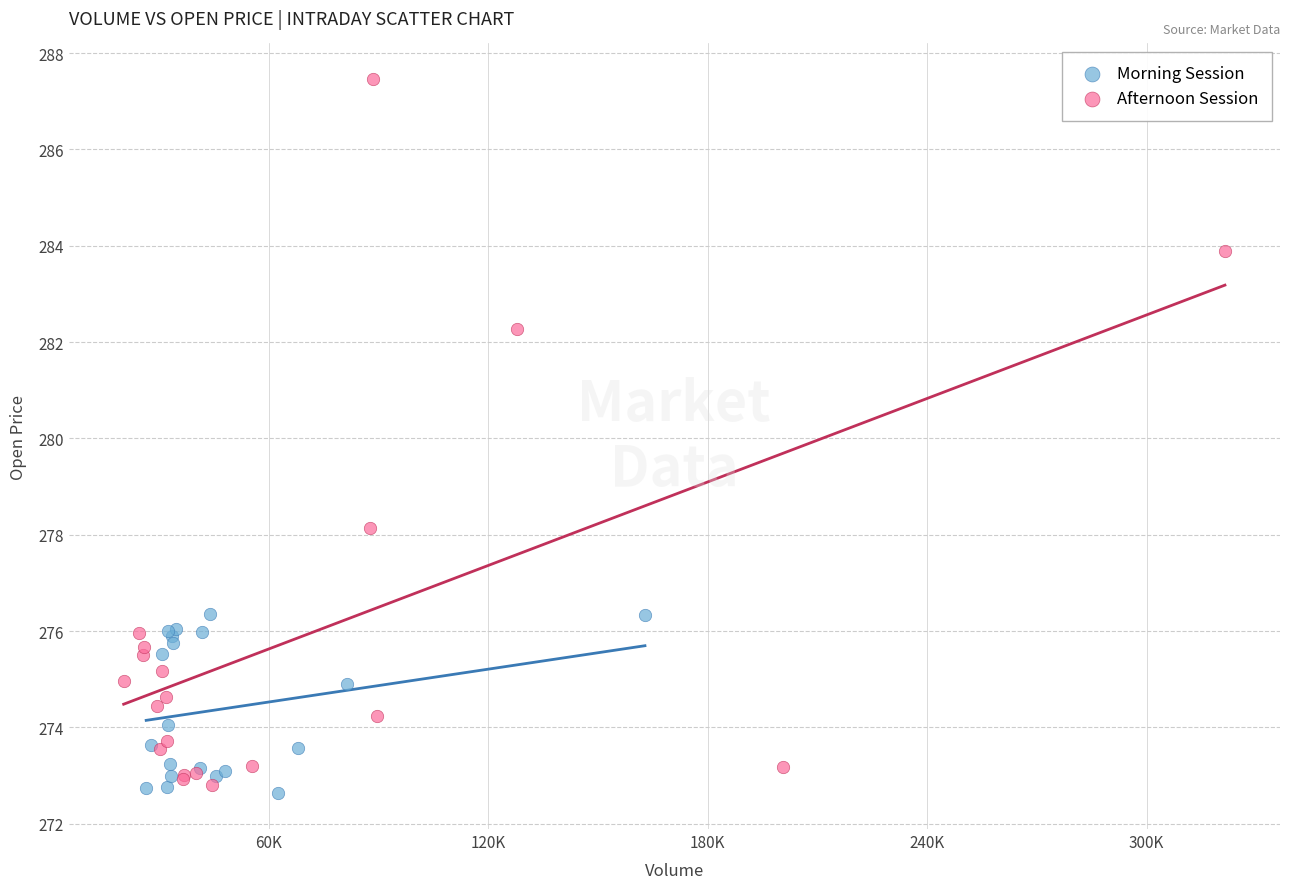

What are all the series names shown in the legend?

Morning Session, Afternoon Session